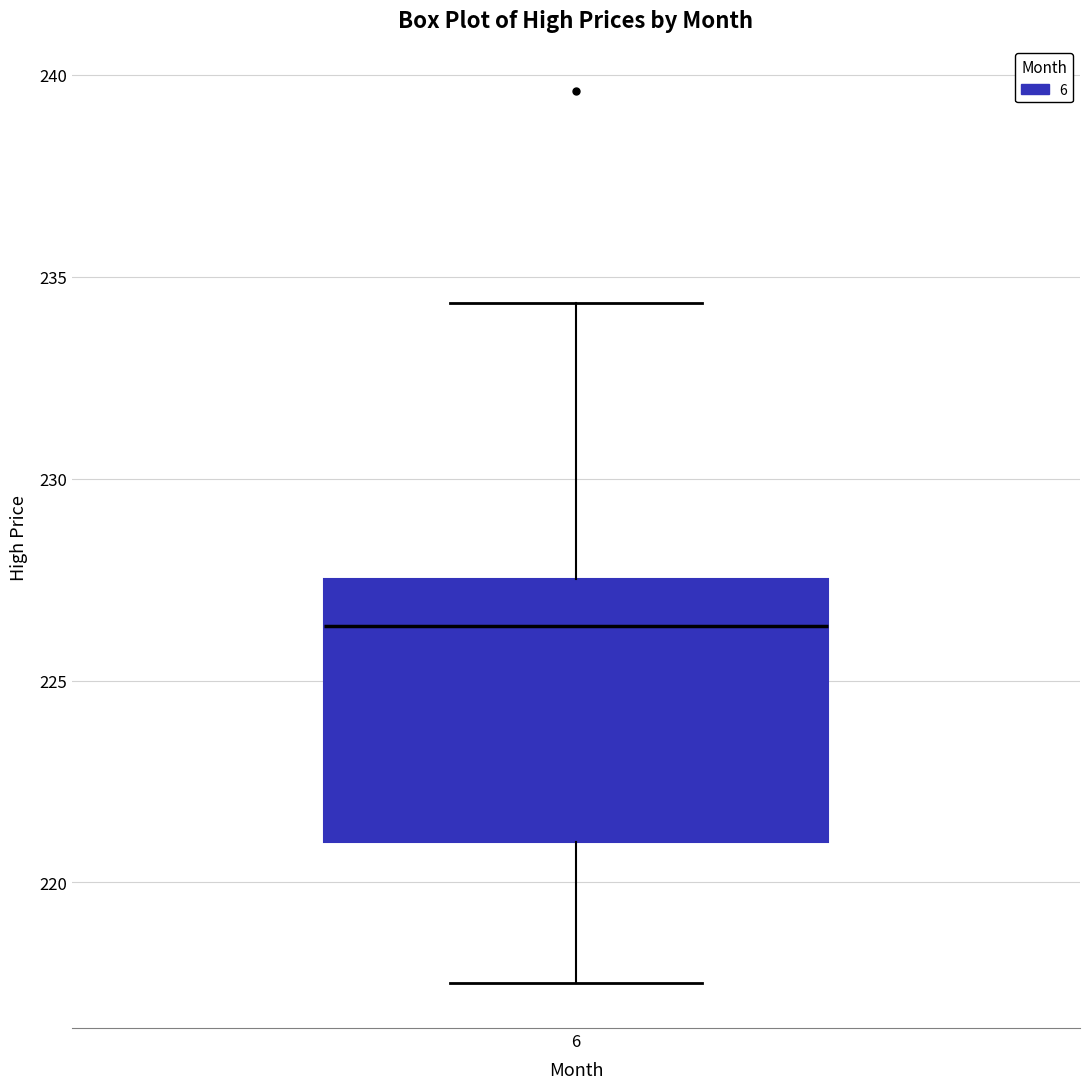

Transcribe this box plot: give where the median line is, the range the box spans, and where the two whiskers end, as read against the y-axis. The values are not printed on the chart, so give them approximately, as read against the axis.

median 226.5, box 221.0 to 227.5, whiskers 217.5 to 234.5